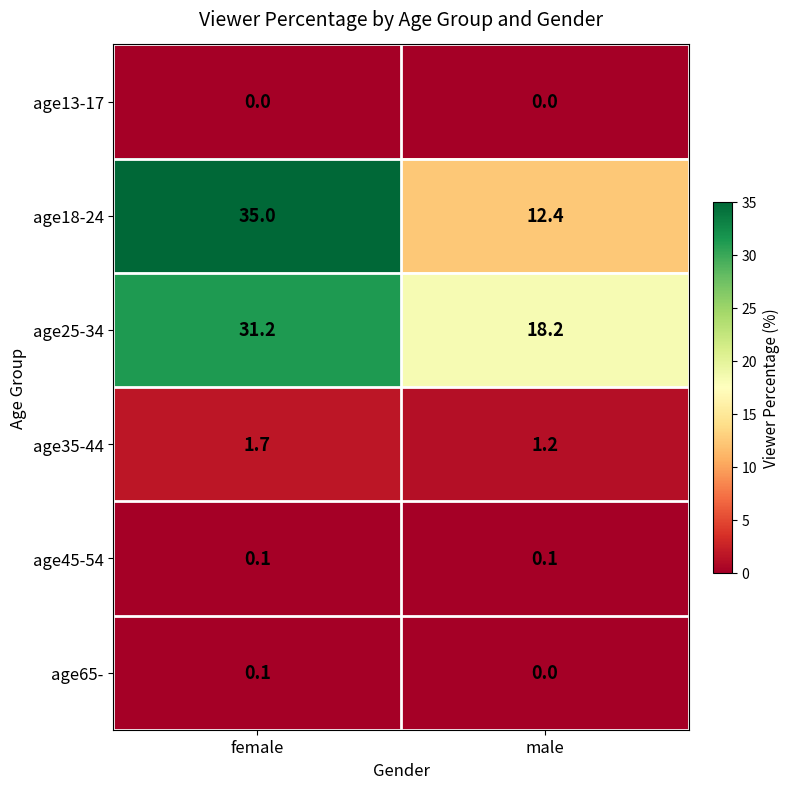

Which category has the highest value in the age65- series?

female